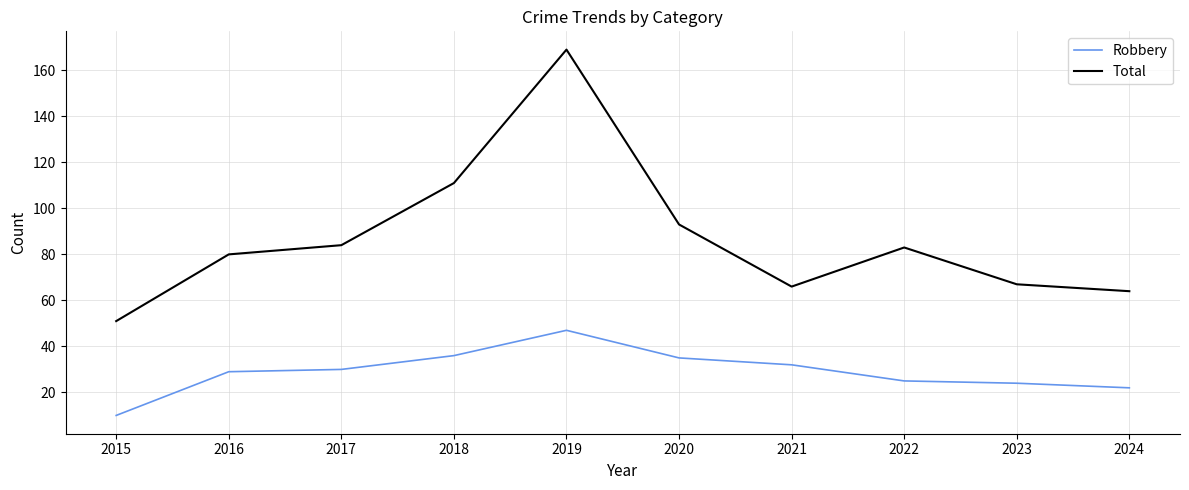

At which label does Robbery reach its peak?

2019